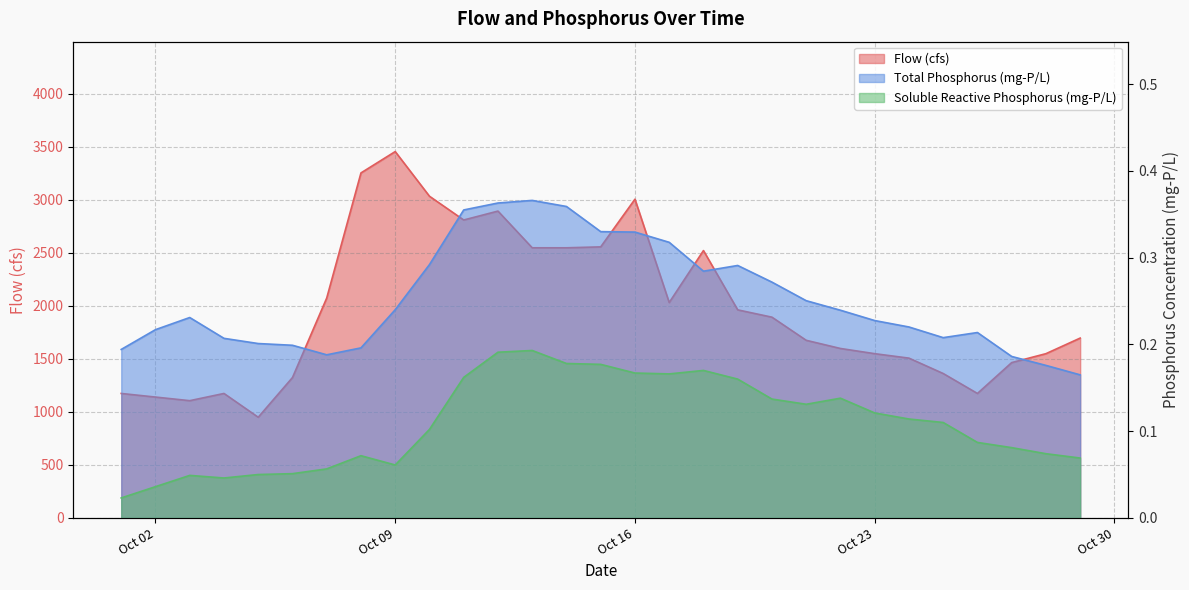

What is the approximate value of Total Phosphorus (mg-P/L) at Oct 23?

0.2